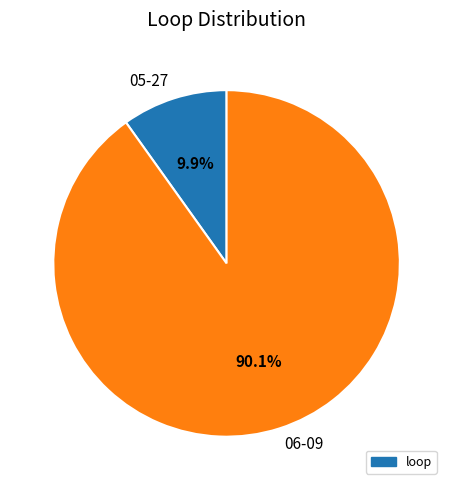

What percentage do 05-27 and 06-09 together represent?

100.0%